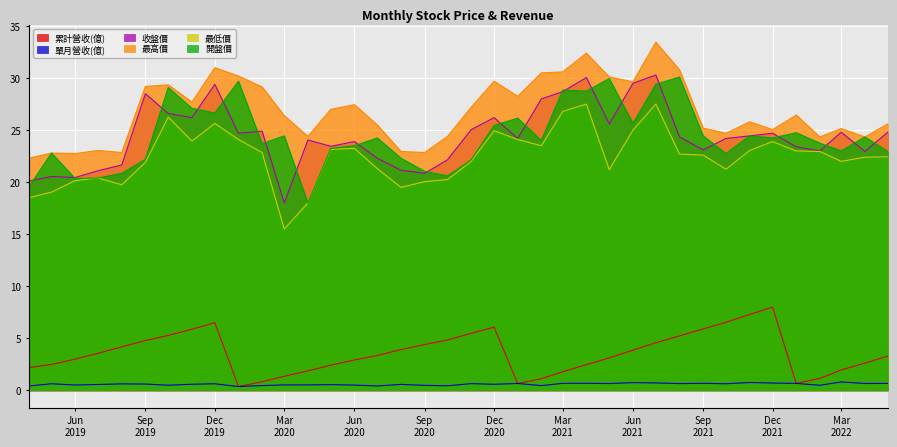

What is the minimum value for 收盤價?

18.0